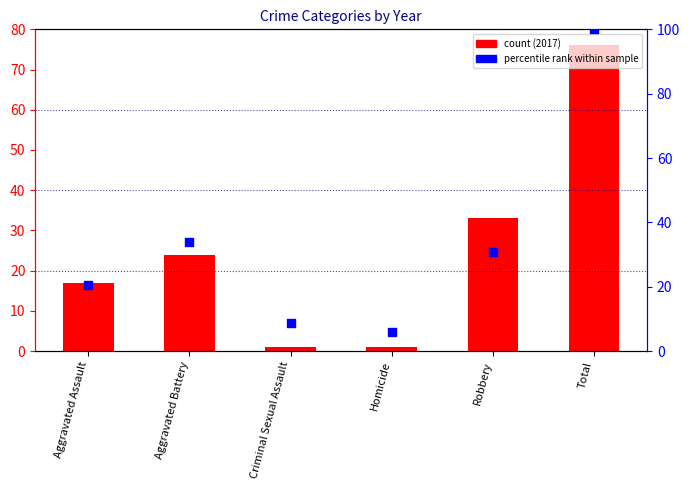

Between Aggravated Battery and Robbery, which is larger?

Aggravated Battery